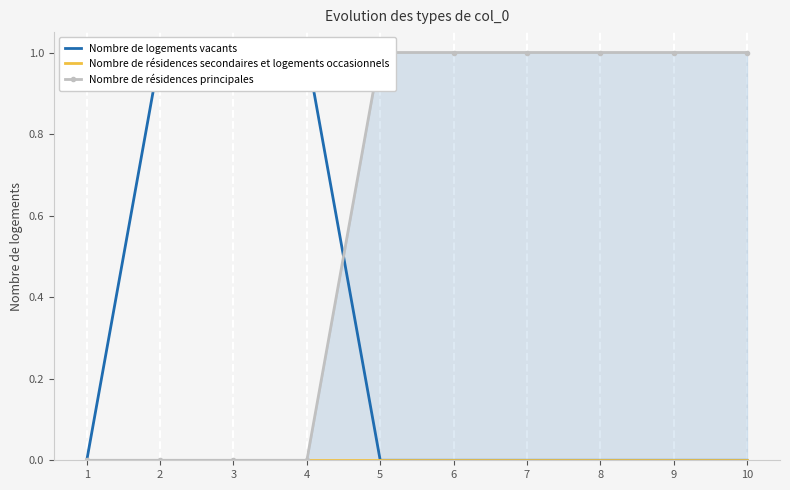

Rank the series by their average value, from lowest to highest.

Nombre de résidences secondaires et logements occasionnels, Nombre de logements vacants, Nombre de résidences principales